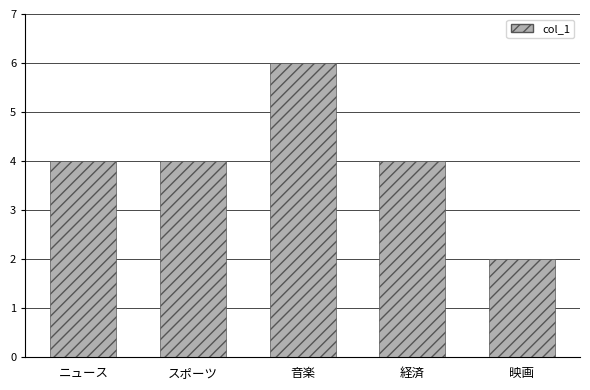

Which label corresponds to the smallest value in the chart?

映画